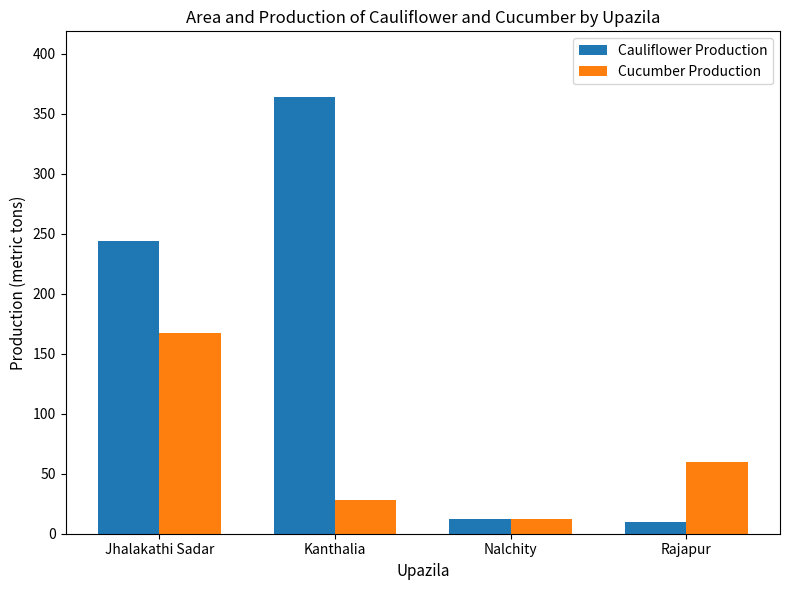

Reading left to right, transcribe all the data shown in this chart.

Cauliflower Production: 244	364	12	10
Cucumber Production: 167	28	12	60